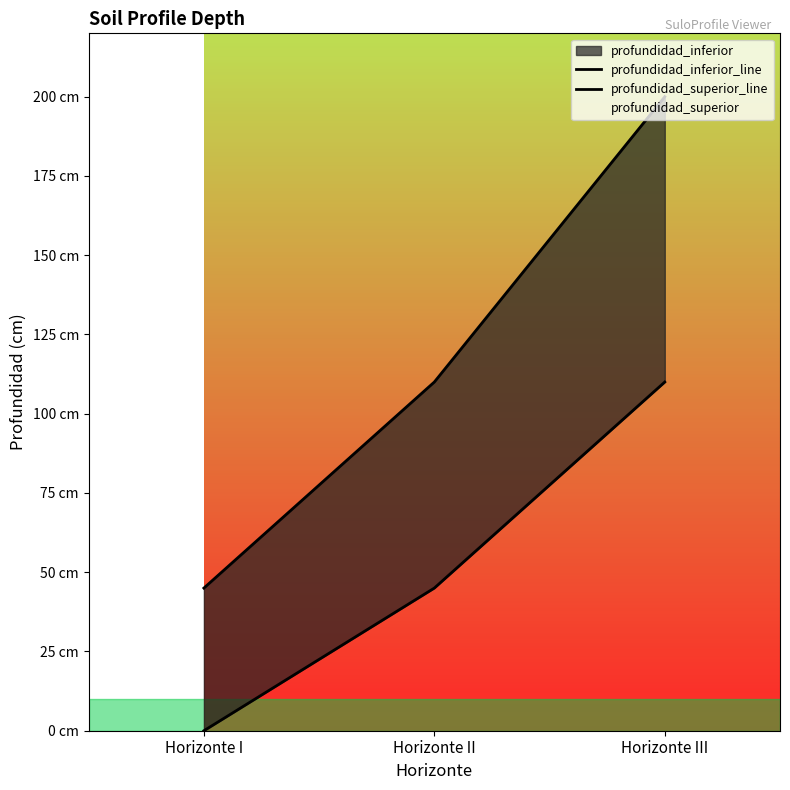

List the series in order of their overall mean, highest first.

profundidad_inferior_line, profundidad_superior_line